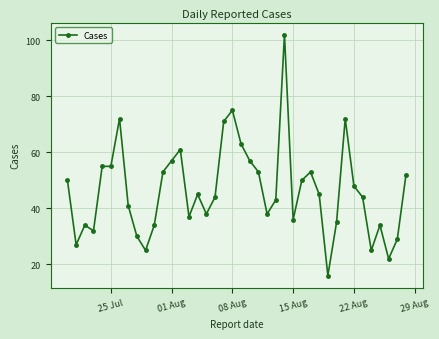

What is the difference between the maximum and minimum values?

86